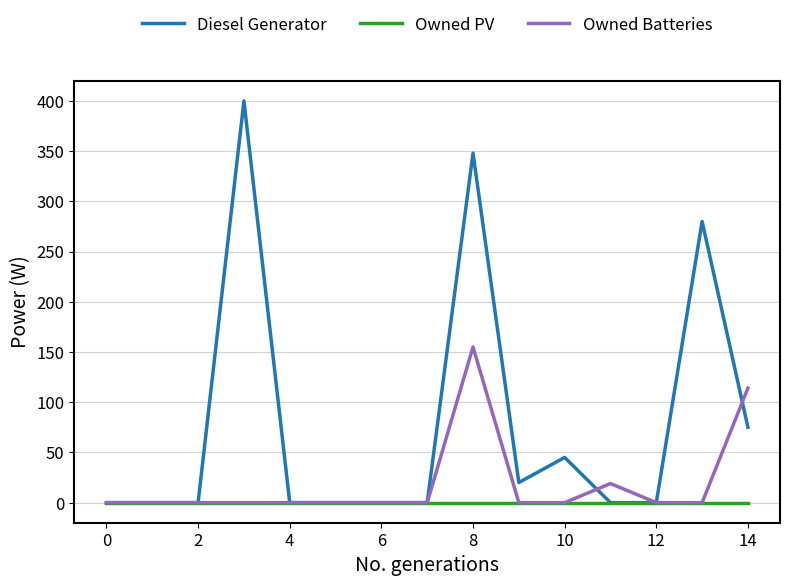

Rank the series by their maximum value, from highest to lowest.

Diesel Generator, Owned Batteries, Owned PV